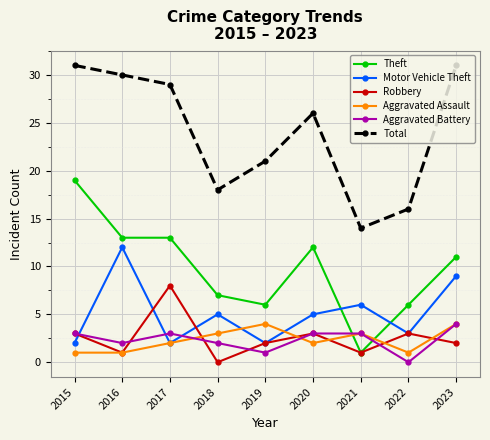

True or false: Total and Motor Vehicle Theft cross at least once.

False